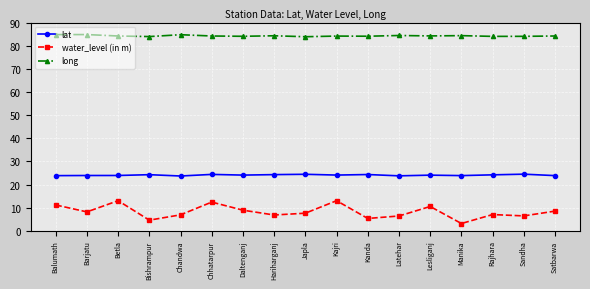

What is the difference between the highest and lowest values at Kanda?

78.8